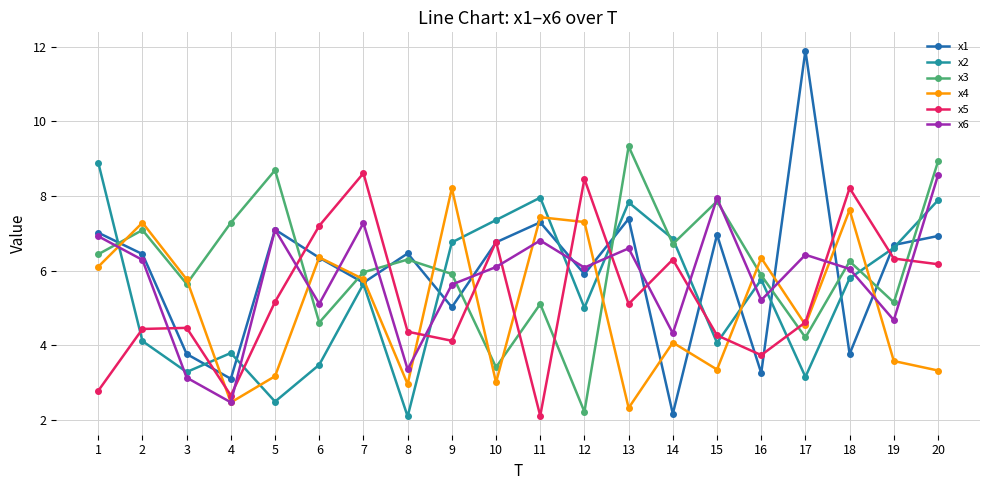

What is the average value of the x5 series?

5.3